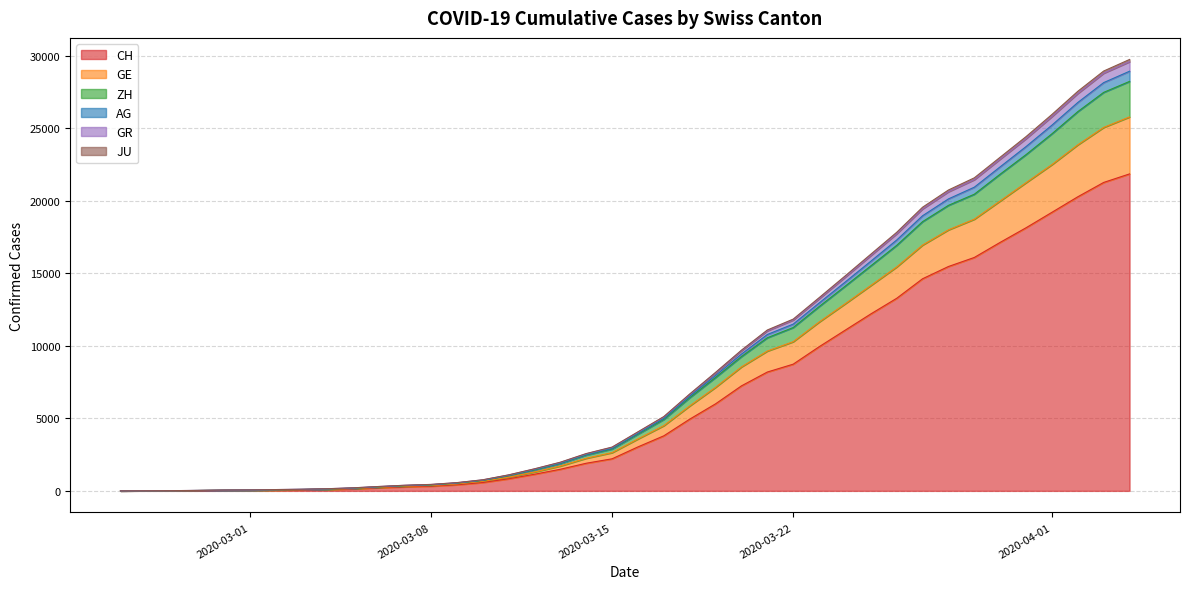

How many lines are shown in the chart?

6